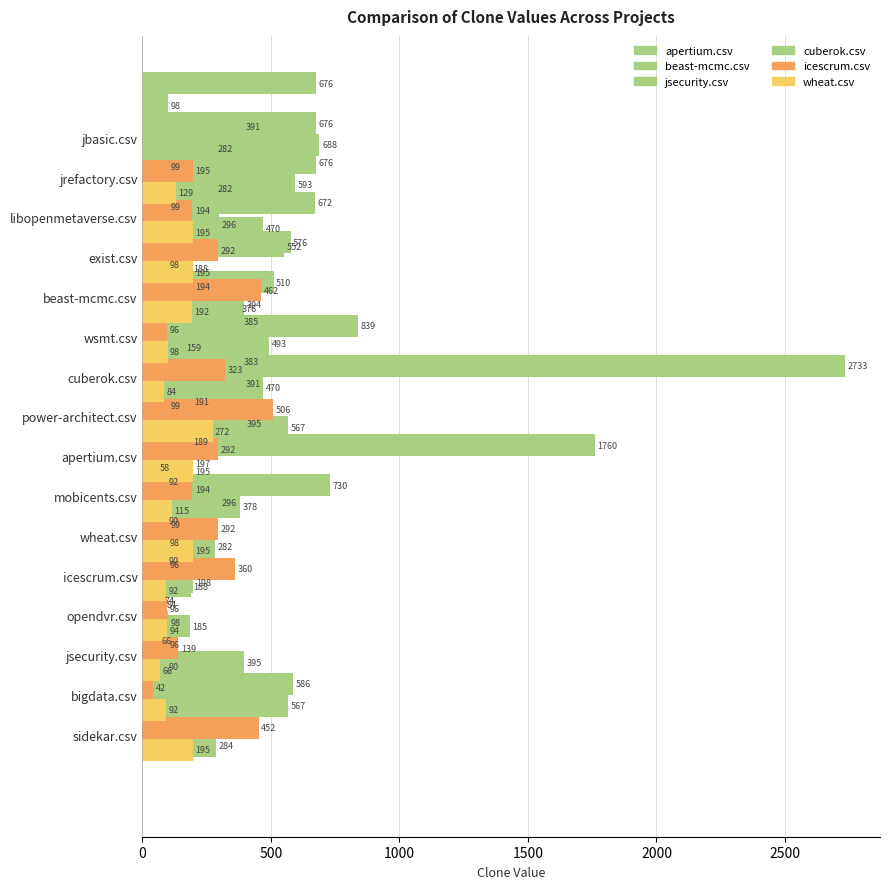

Which series has the largest total across all categories?

jsecurity.csv